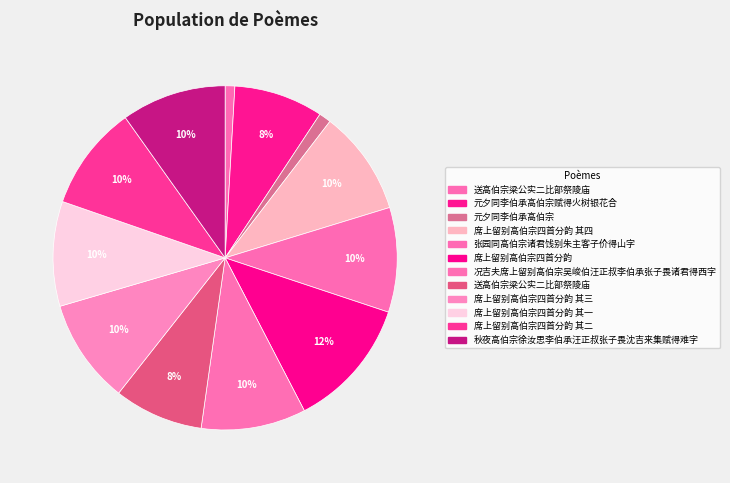

To the nearest percent, what is the average slice percentage?

8%